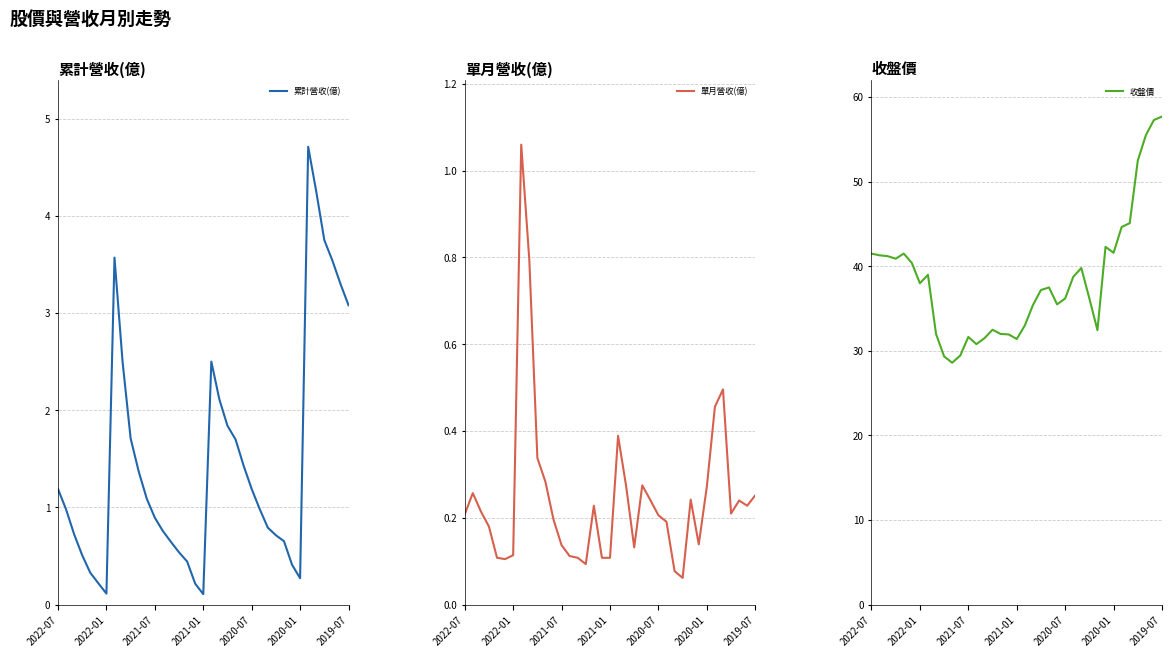

True or false: 累計營收(億) has a value of 1.6 at 2022-07.

False